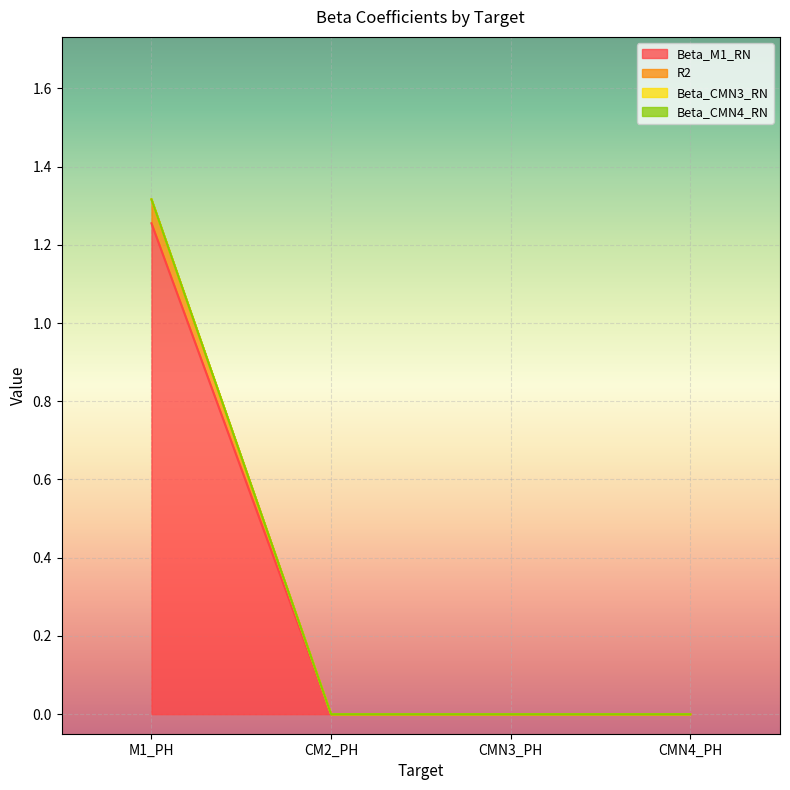

Does the chart display data point markers on the line(s)?

No